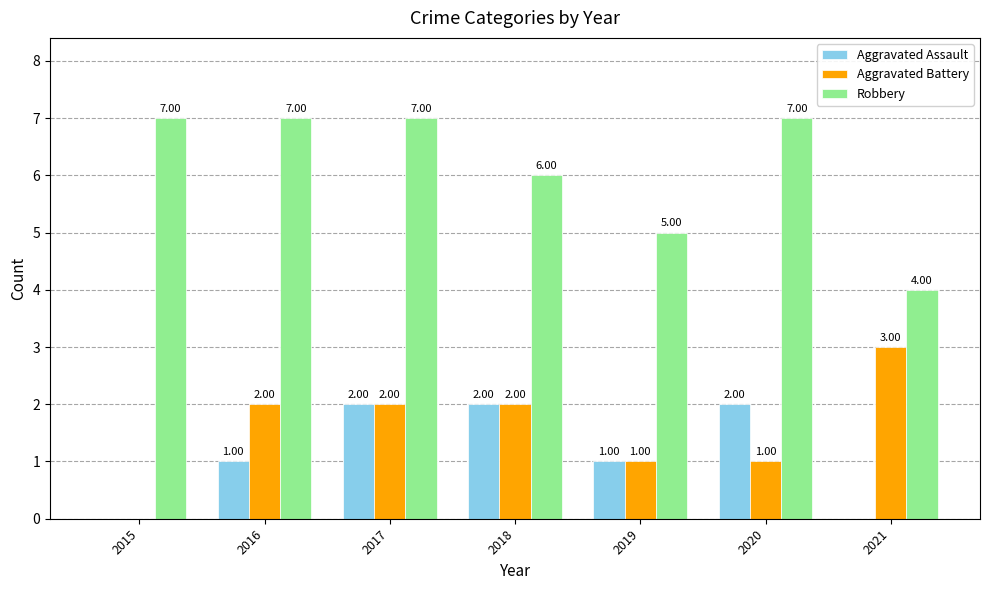

Between 2017 and 2020, which series saw the biggest shift?

Aggravated Battery